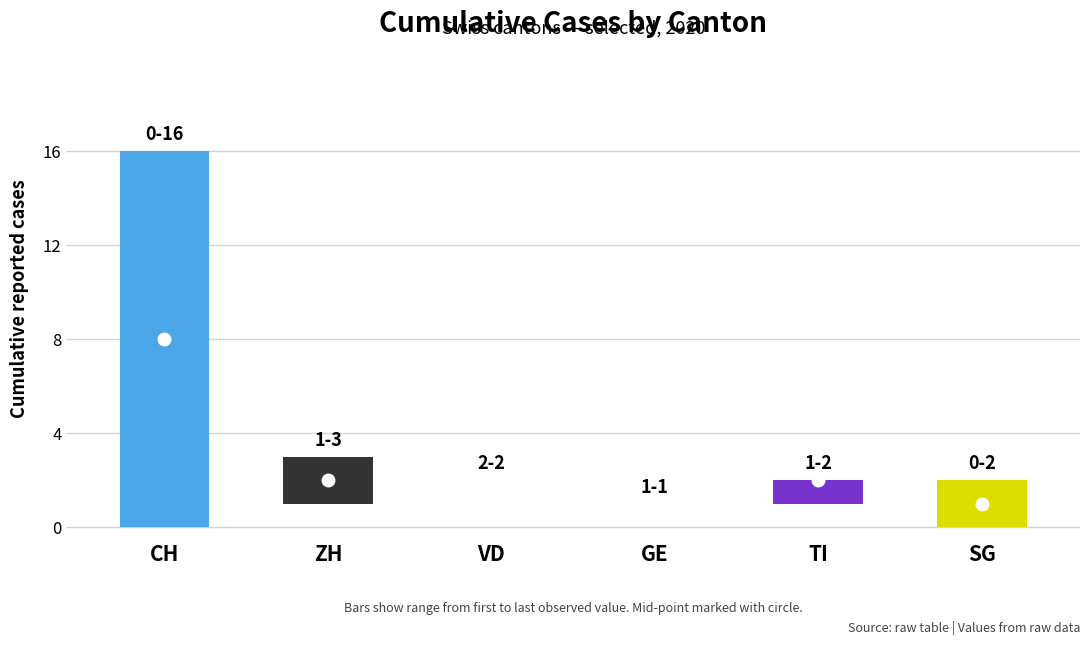

What is the highest value of the SG series?

2